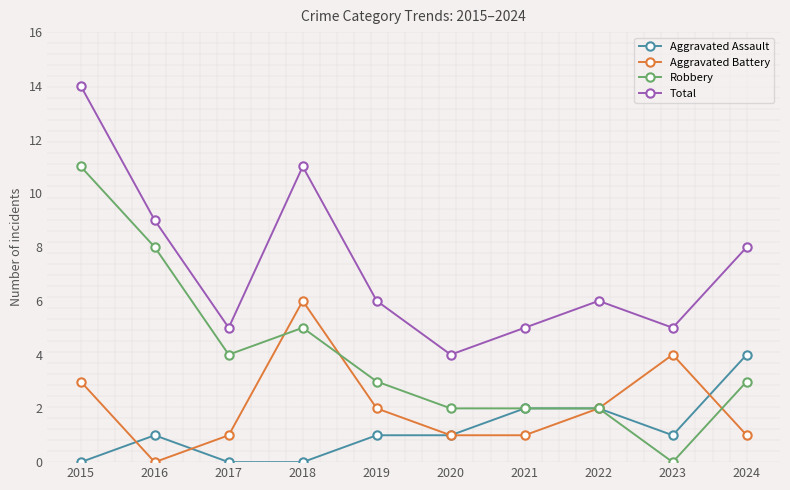

Reading left to right, what are all the values shown in this chart?

Aggravated Assault: 2015=0	2016=1	2017=0	2018=0	2019=1	2020=1	2021=2	2022=2	2023=1	2024=4
Aggravated Battery: 2015=3	2016=0	2017=1	2018=6	2019=2	2020=1	2021=1	2022=2	2023=4	2024=1
Robbery: 2015=11	2016=8	2017=4	2018=5	2019=3	2020=2	2021=2	2022=2	2023=0	2024=3
Total: 2015=14	2016=9	2017=5	2018=11	2019=6	2020=4	2021=5	2022=6	2023=5	2024=8